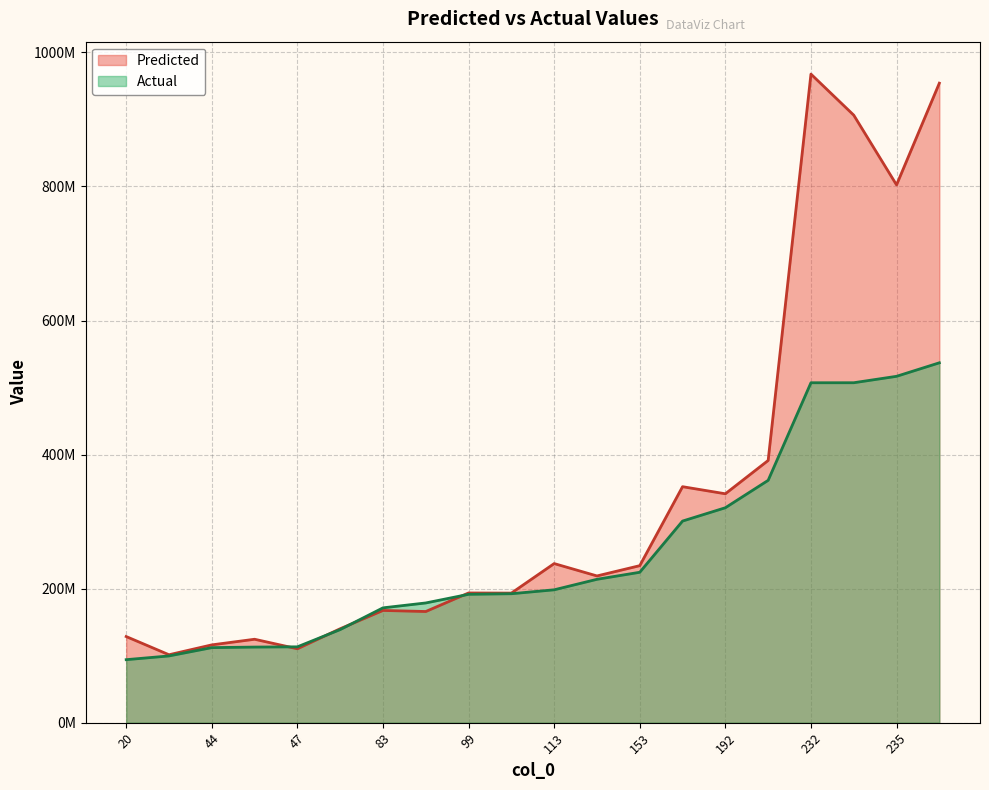

Between which two adjacent categories do Actual and Predicted first intersect?

46 and 47